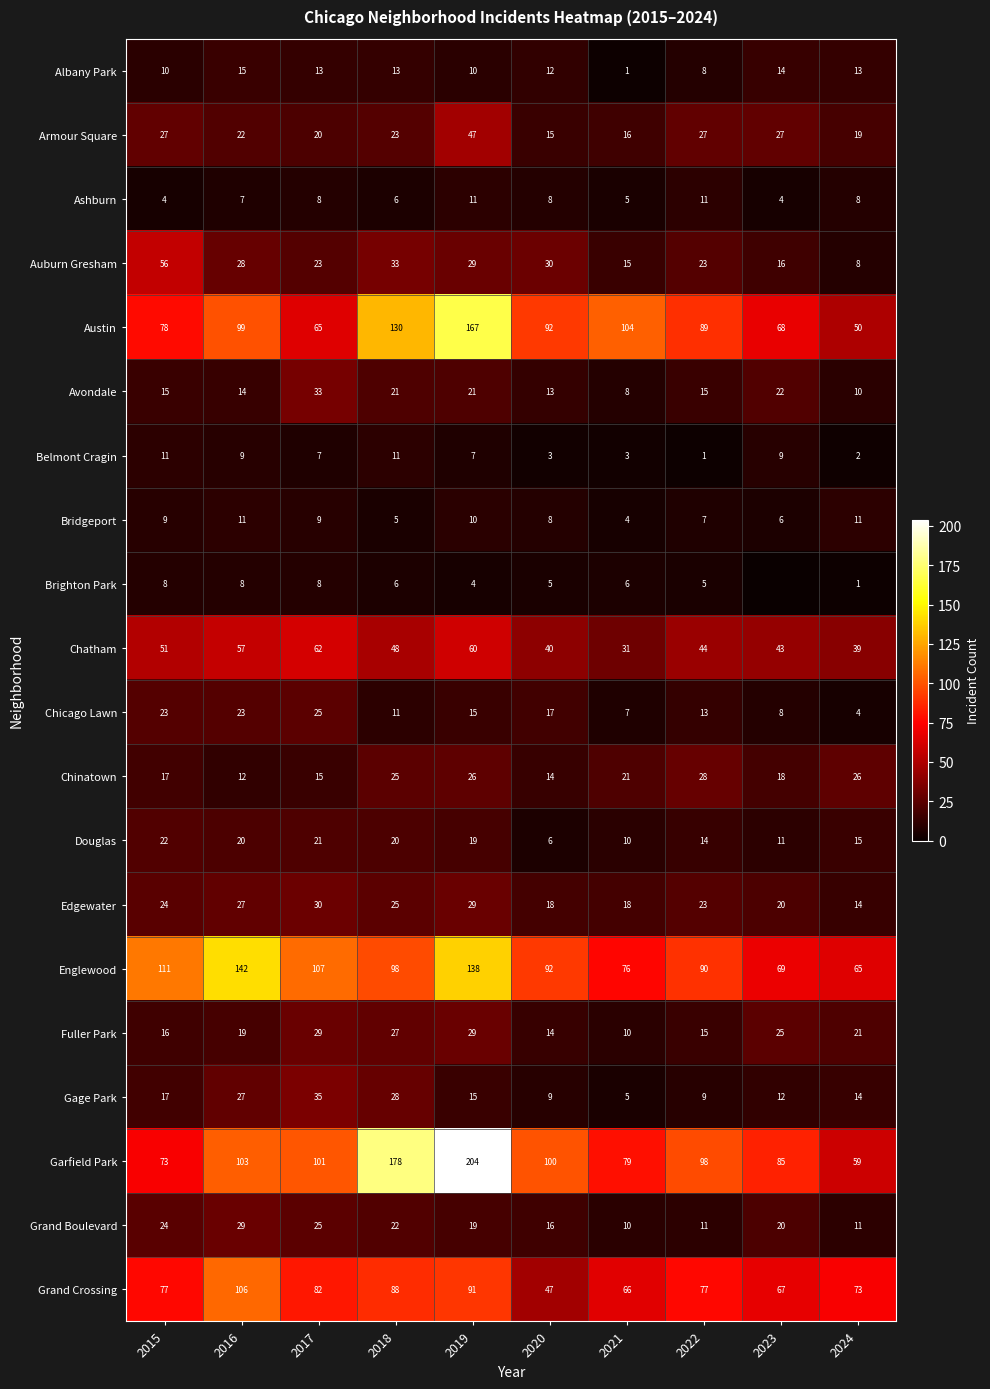

What is the maximum value shown in the chart?

204